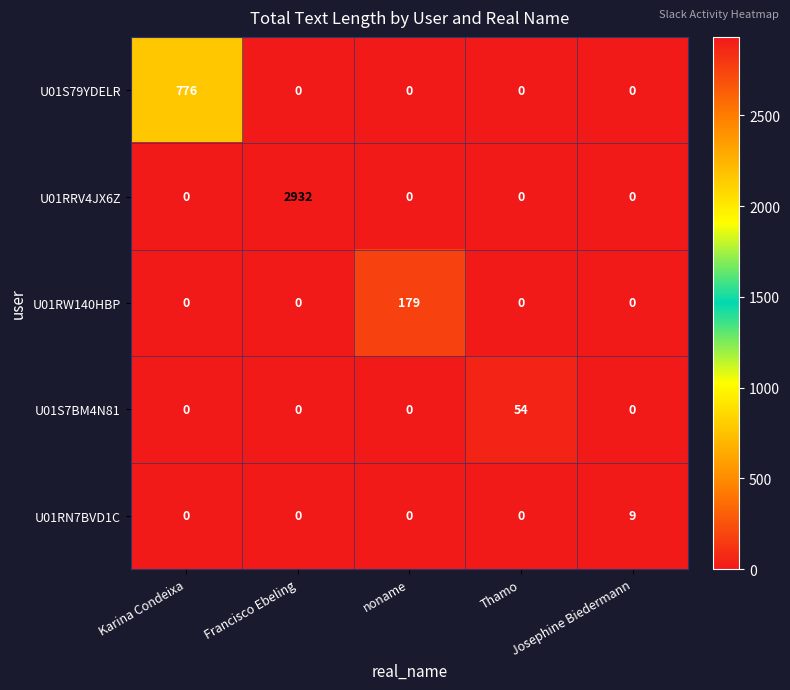

What is the difference between the maximum and minimum values in the U01RRV4JX6Z series?

2932